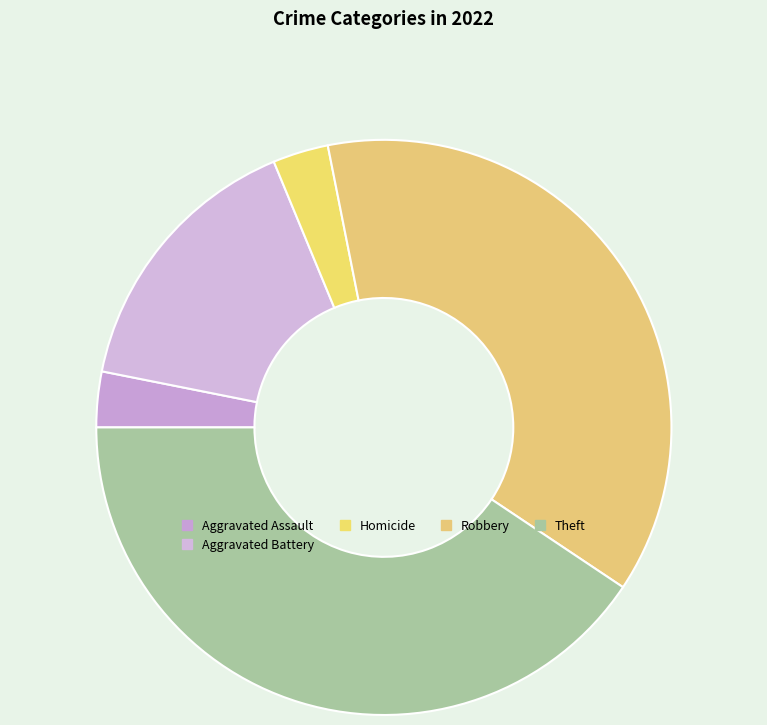

How many slices are in this pie chart?

5